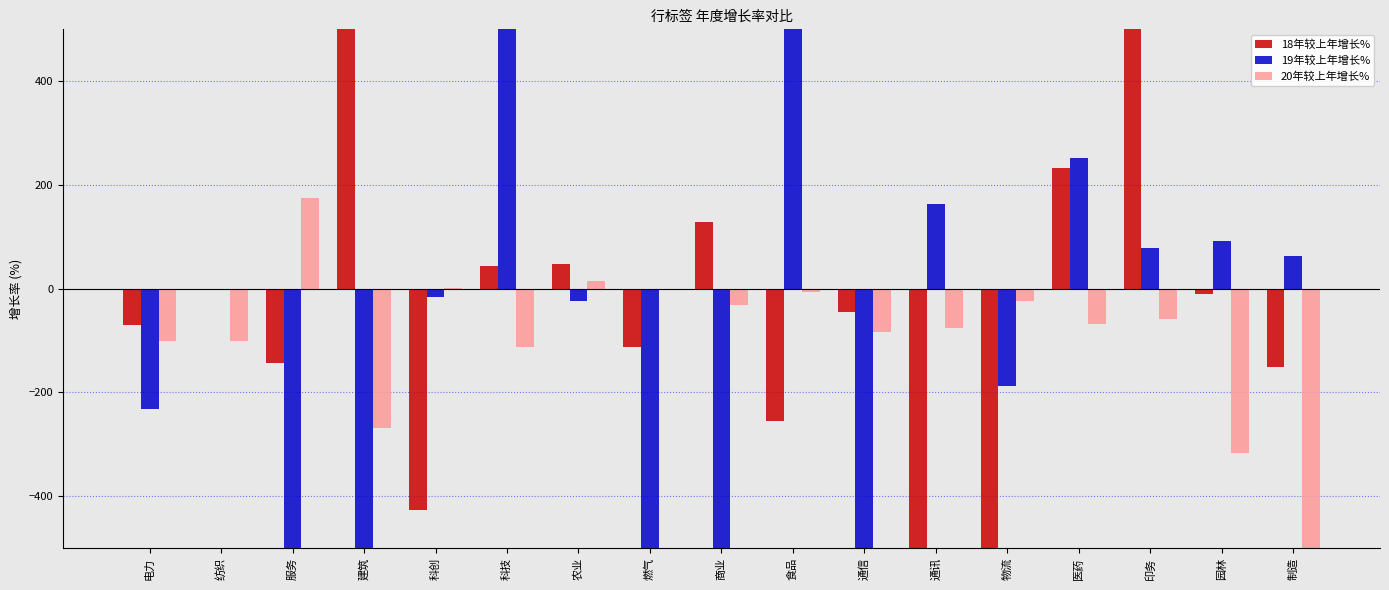

At which category is the sum across all series the highest?

印务